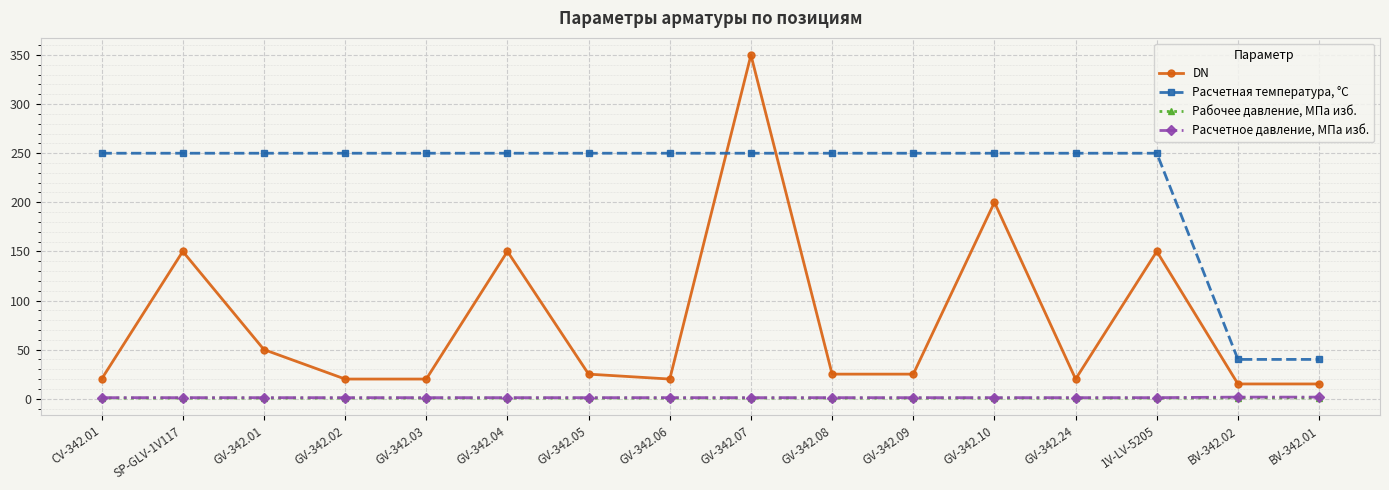

What is the label of the 6th point from the left?

GV-342.04